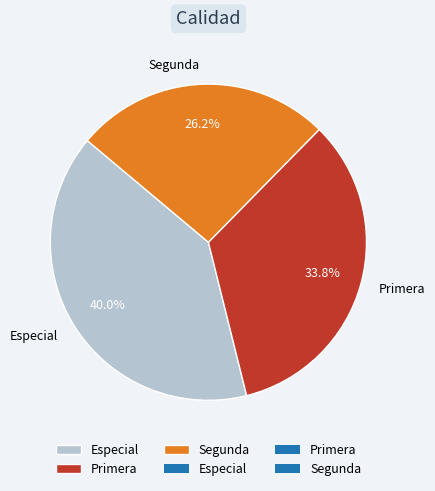

To the nearest percent, what portion does Especial represent?

40%